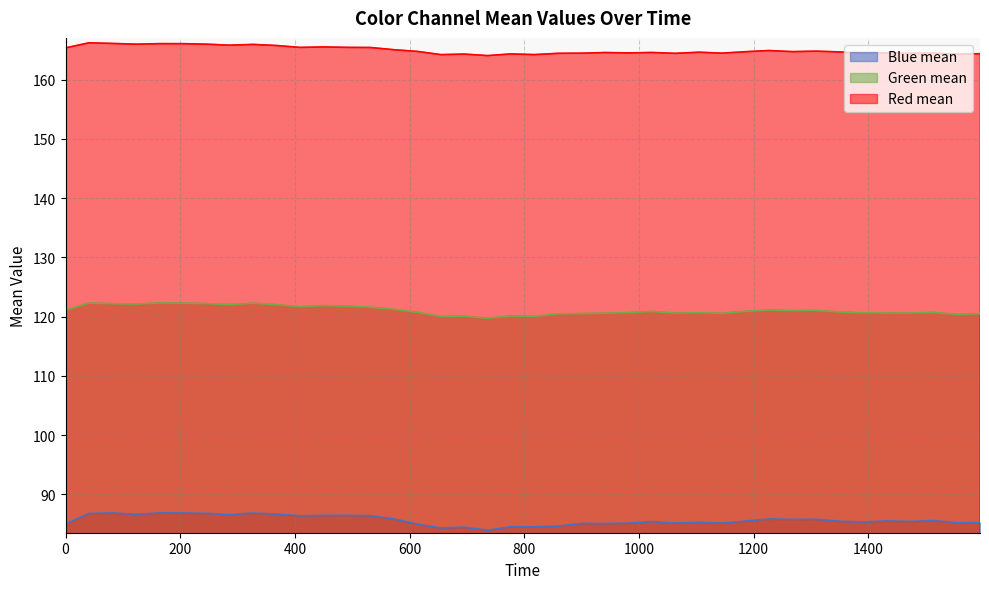

What is the difference between the highest and lowest values at 1105?

79.4